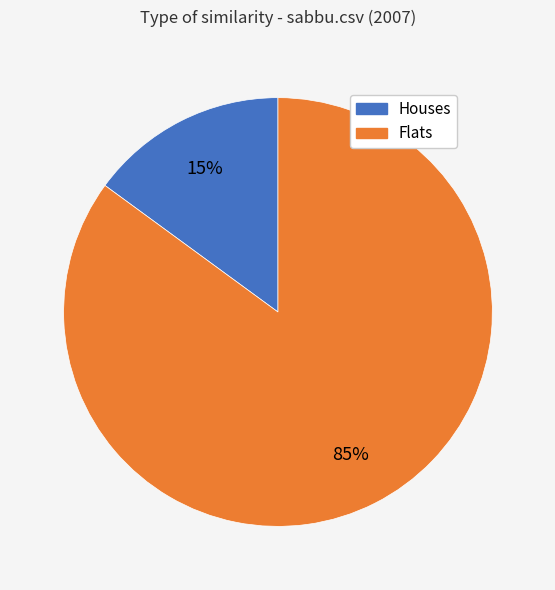

To the nearest percent, what is the average slice percentage?

50%